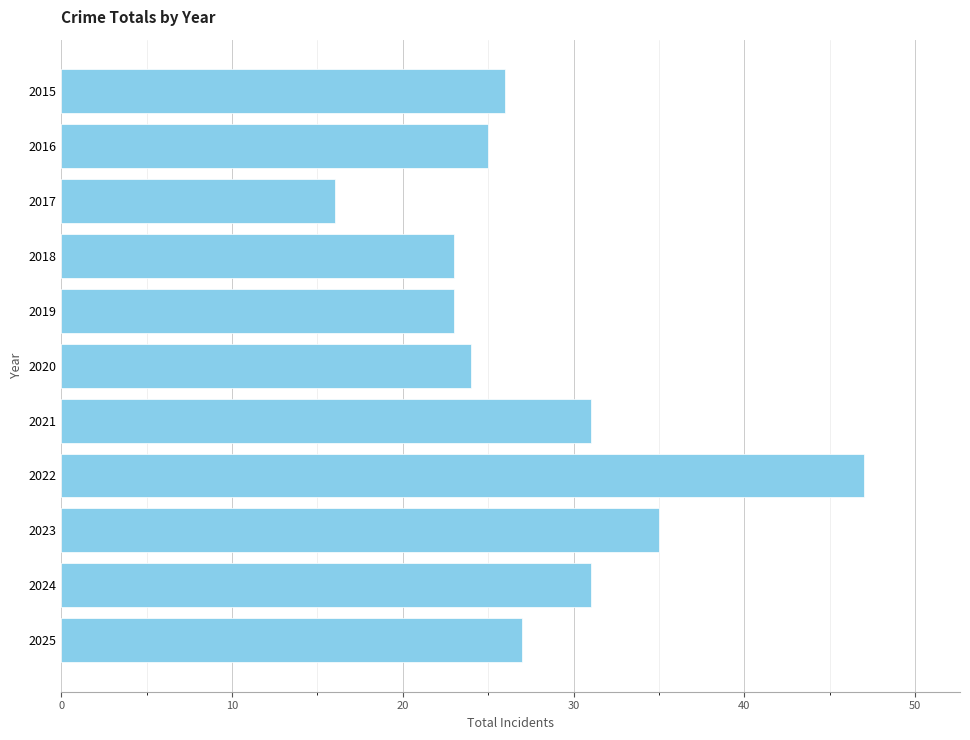

Reading top to bottom, list all the values displayed in this chart.

2015=26	2016=25	2017=16	2018=23	2019=23	2020=24	2021=31	2022=47	2023=35	2024=31	2025=27